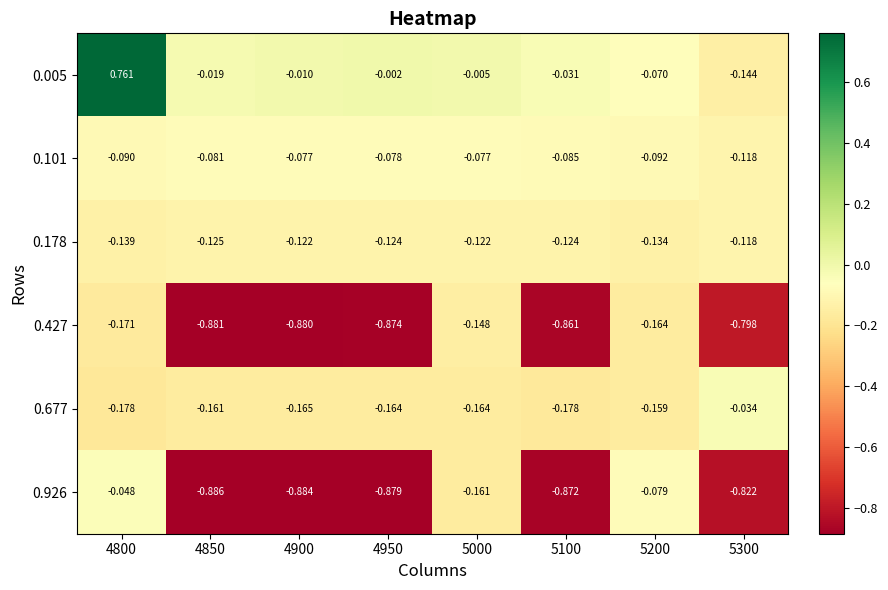

Is the value of 0.005 at 4800 greater than the value of 0.427 at 4950?

Yes